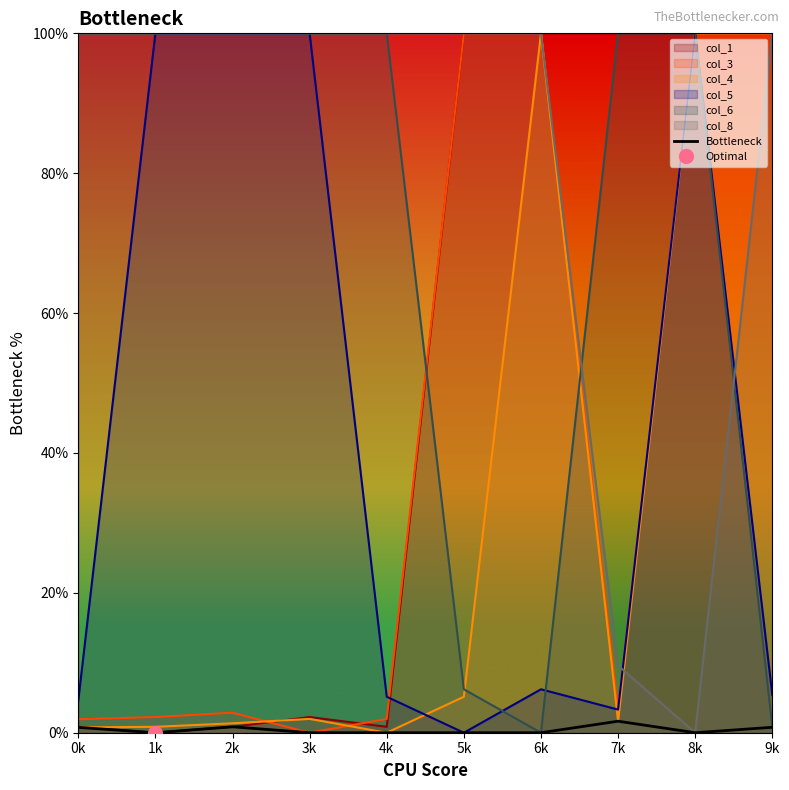

What is the greatest value displayed?

1.6